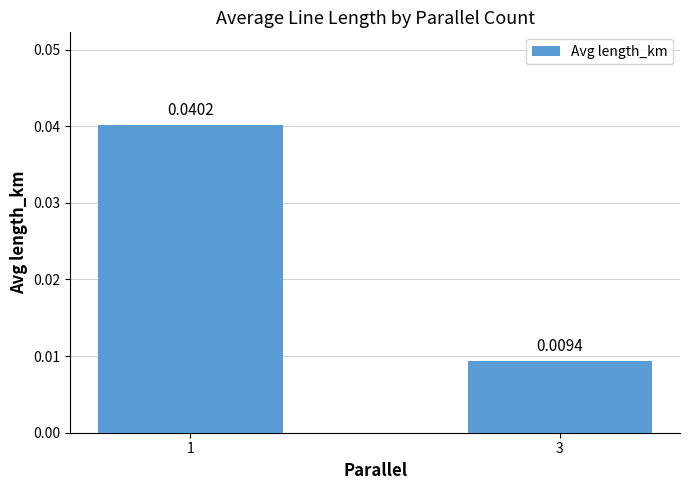

List the labels in order of value, smallest first.

3, 1